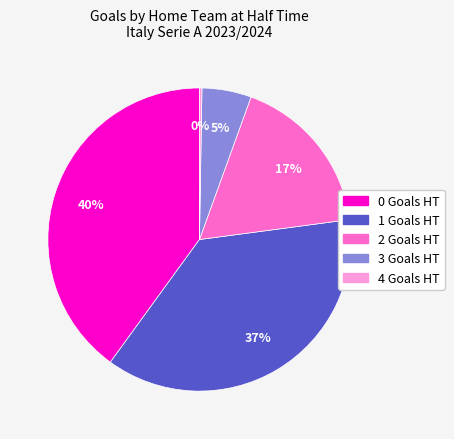

To the nearest percent, what is the average slice percentage?

20%